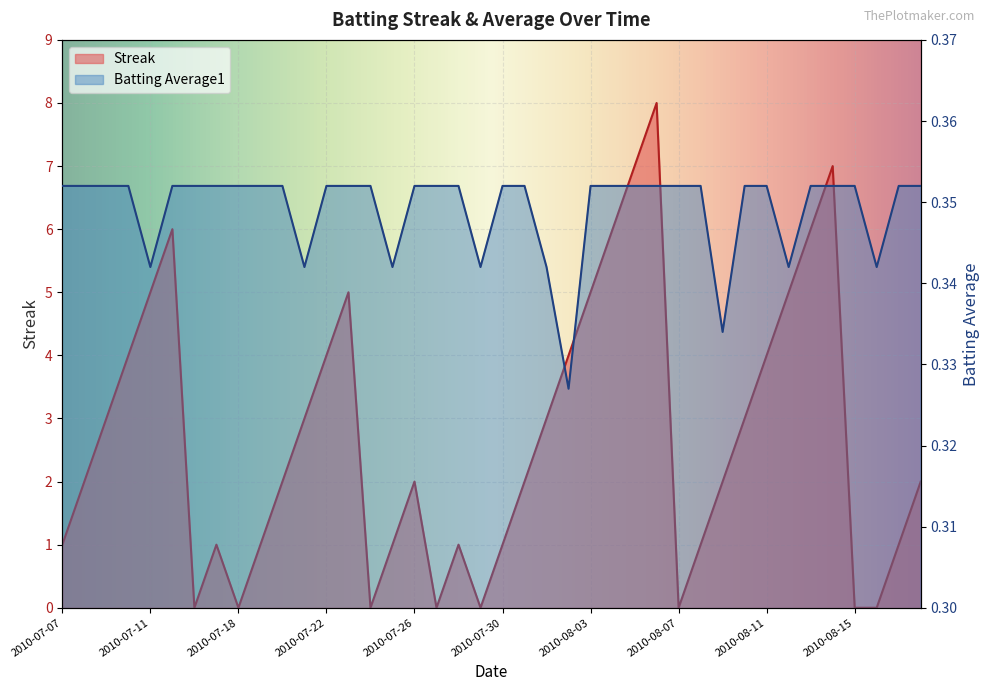

What is the difference between the highest and lowest values at 2010-07-31?

1.6